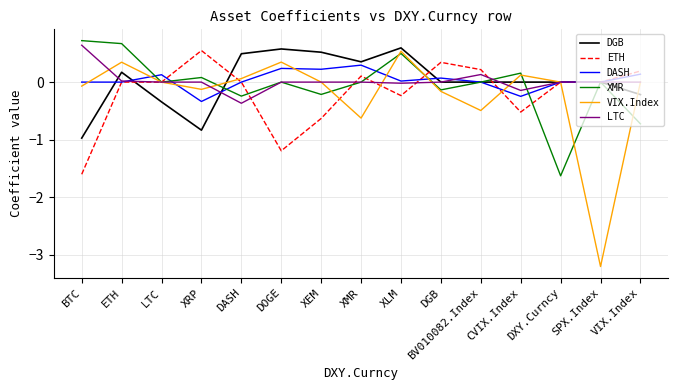

What is the lowest value of the ETH series?

-1.6